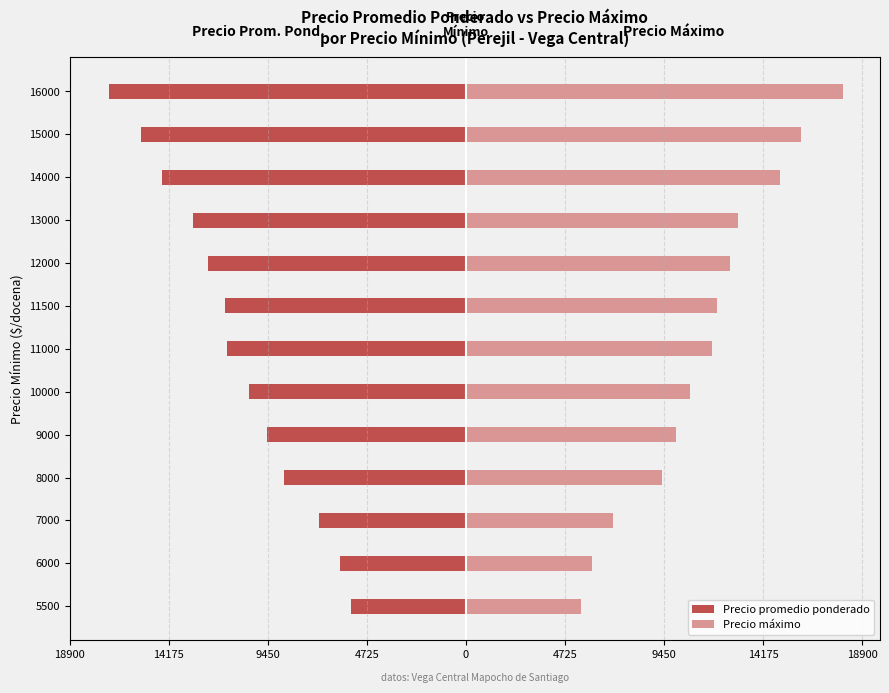

How many groups of bars are there?

13